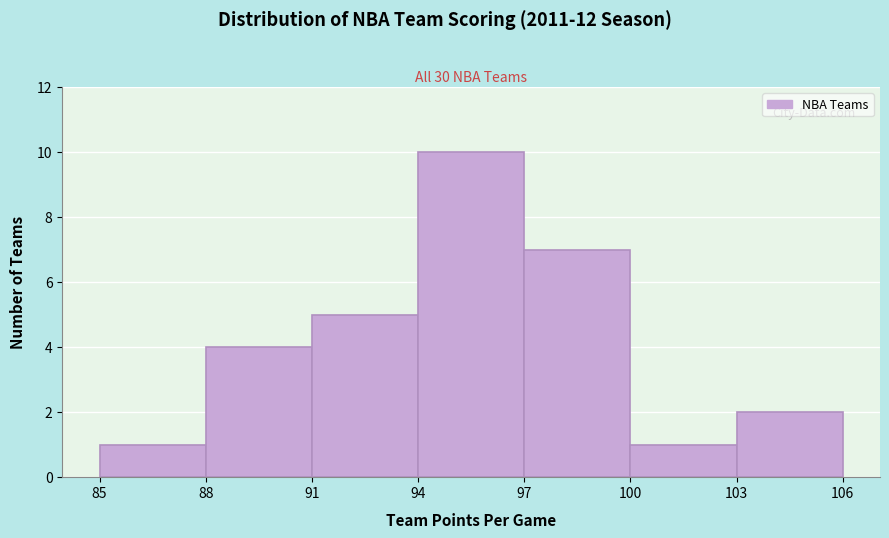

How tall is the bar that spans 103 to 106 on the x-axis? The values are not printed on the chart, so give them approximately, as read against the axis.

2